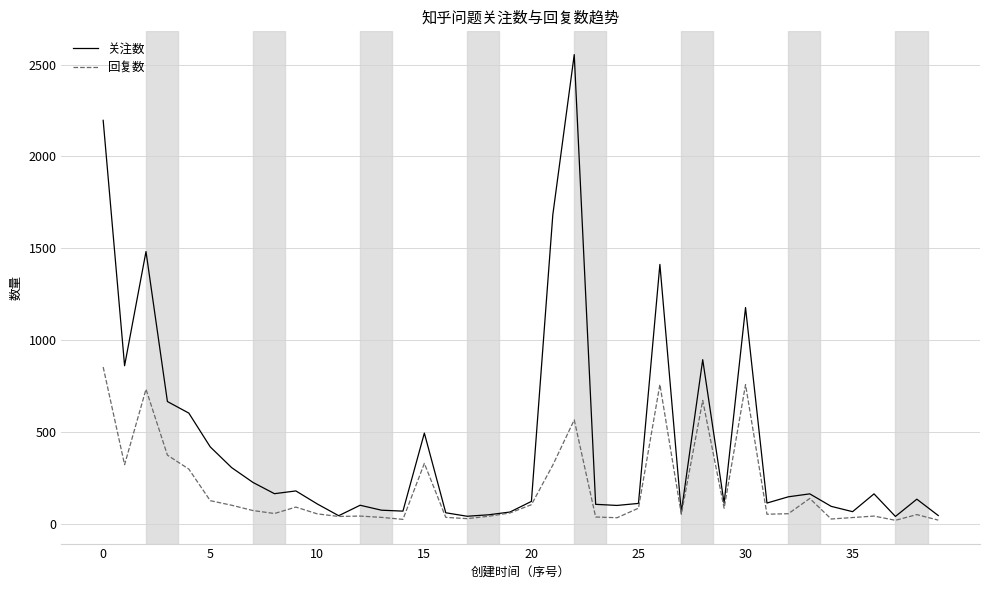

Rank the series by their maximum value, from highest to lowest.

关注数, 回复数